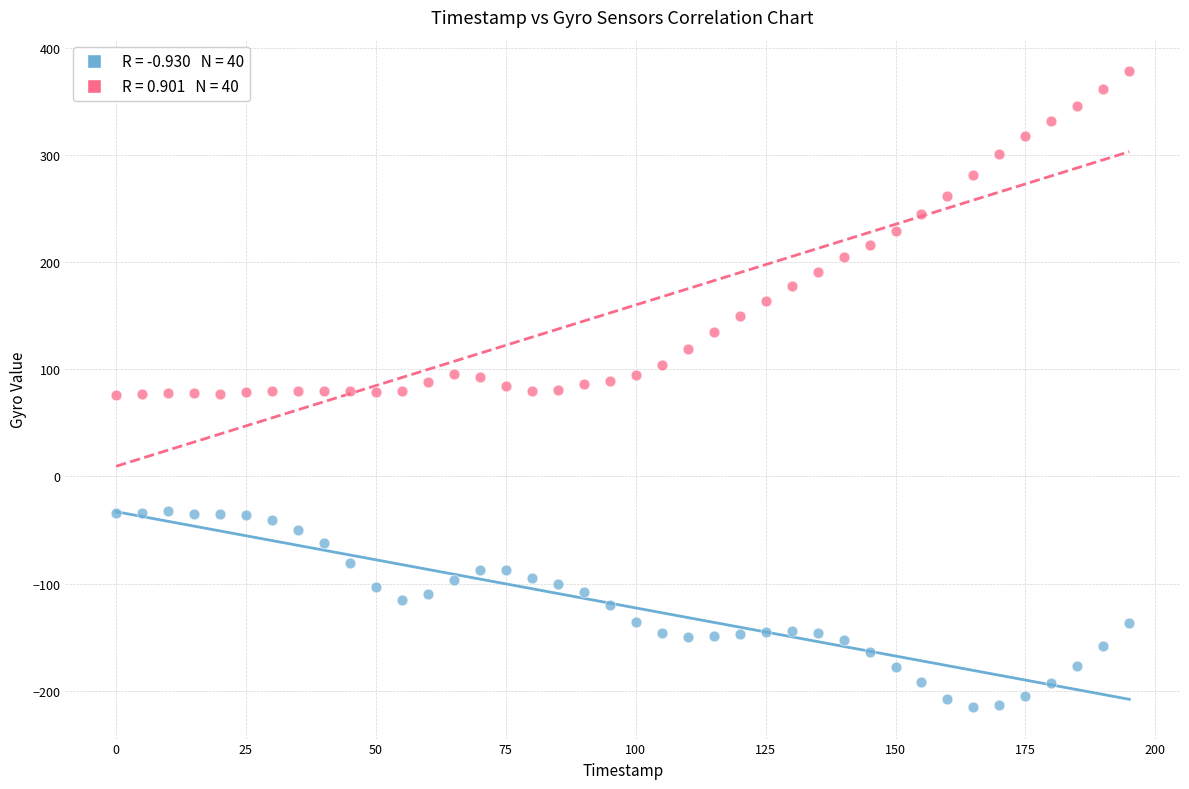

Across all data points, what is the range of X values (max minus min)?

195